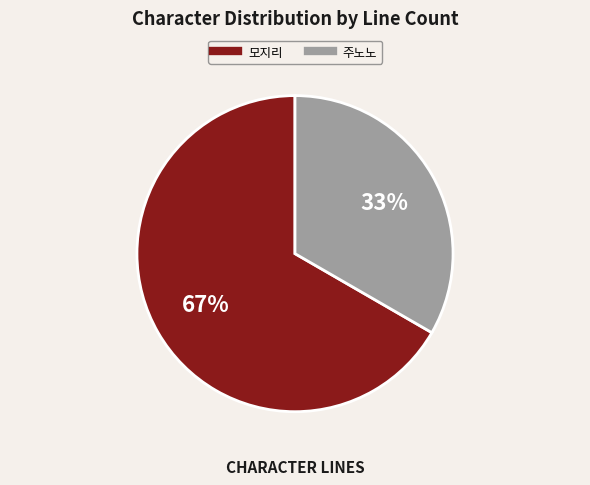

Between 모지리 and 주노노, which is larger?

모지리